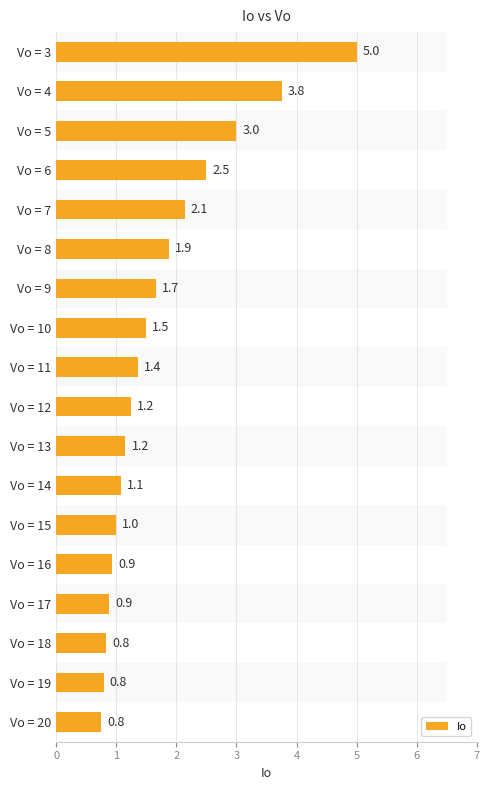

Rank the categories by value from highest to lowest.

0, 1, 2, 3, 4, 5, 6, 7, 8, 9, 10, 11, 12, 13, 14, 15, 16, 17